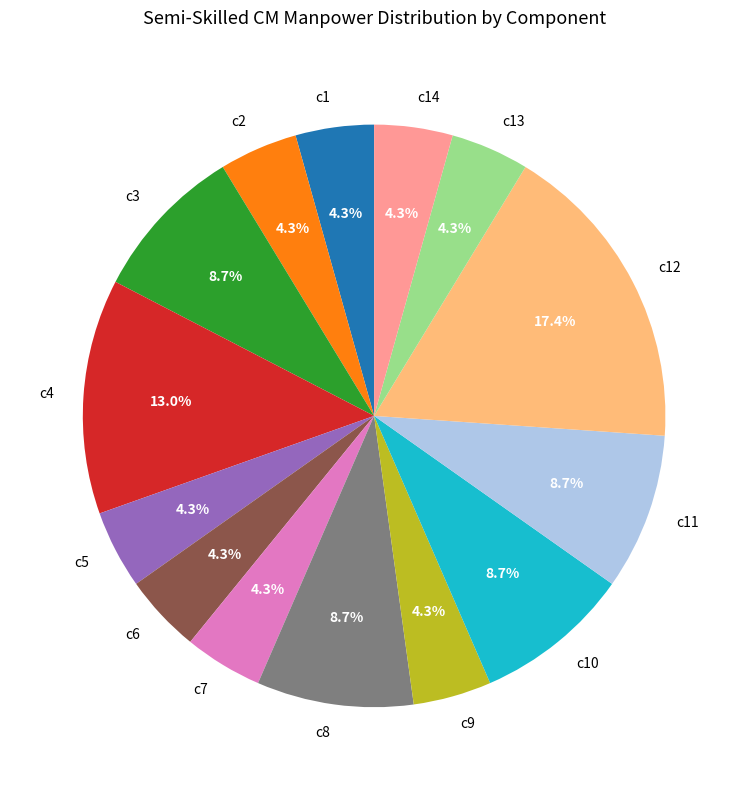

Is there any slice that represents more than half of the pie?

No